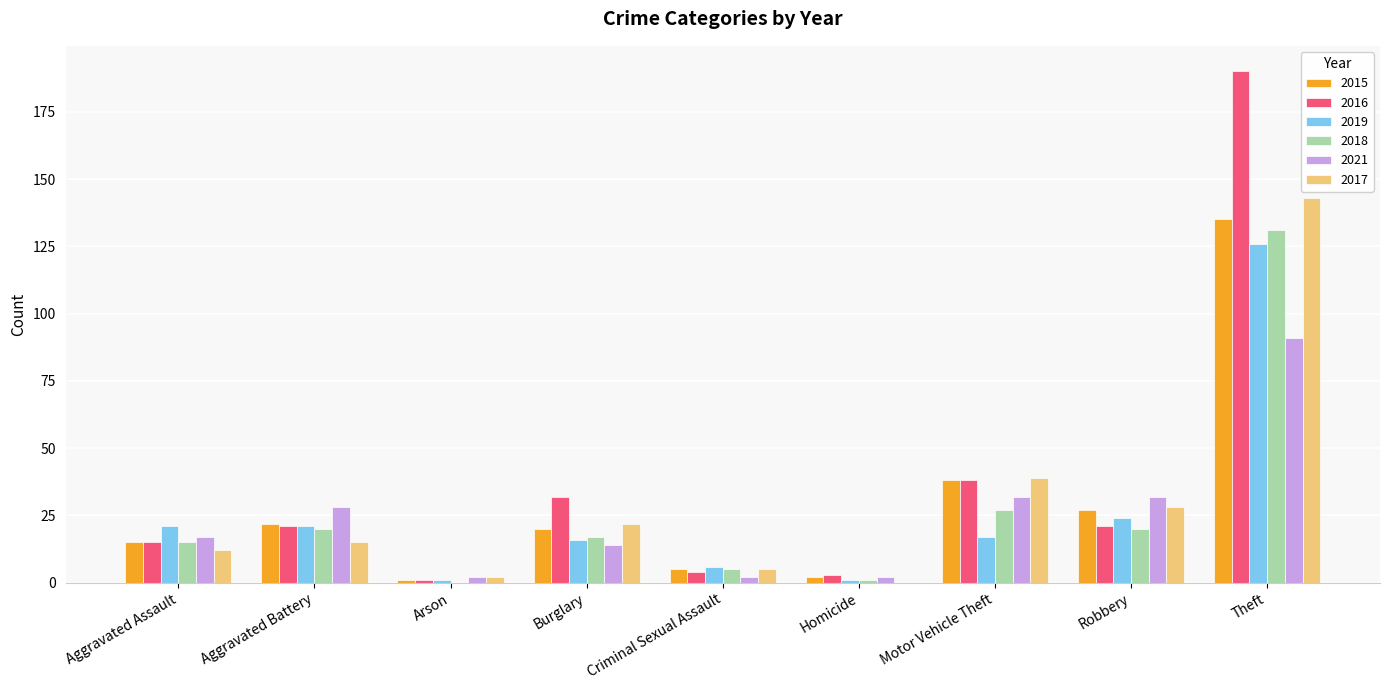

How many distinct data groups are displayed?

6